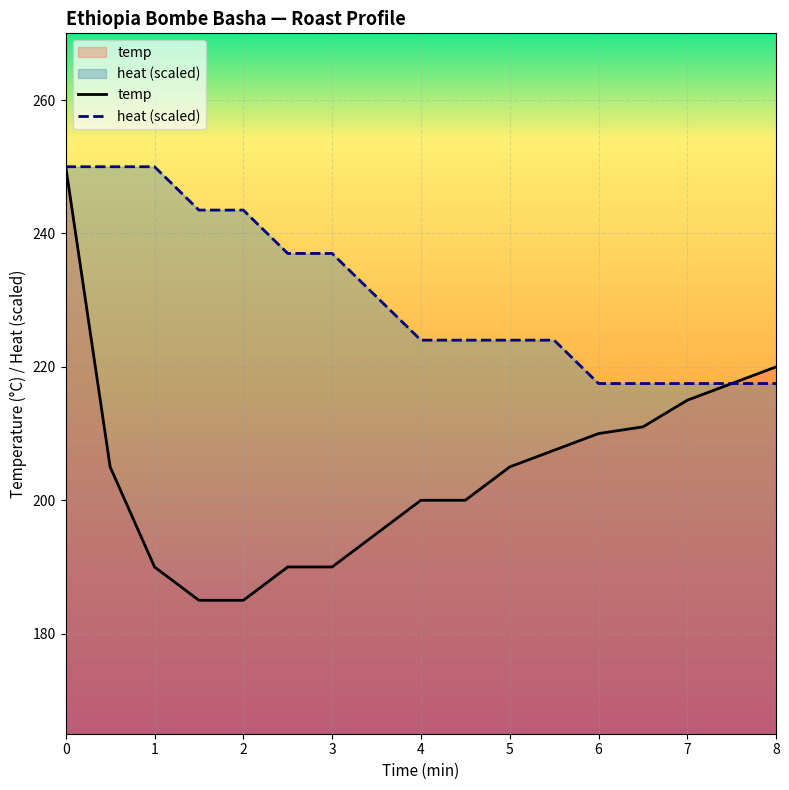

True or false: temp and heat (scaled) intersect in this chart.

False